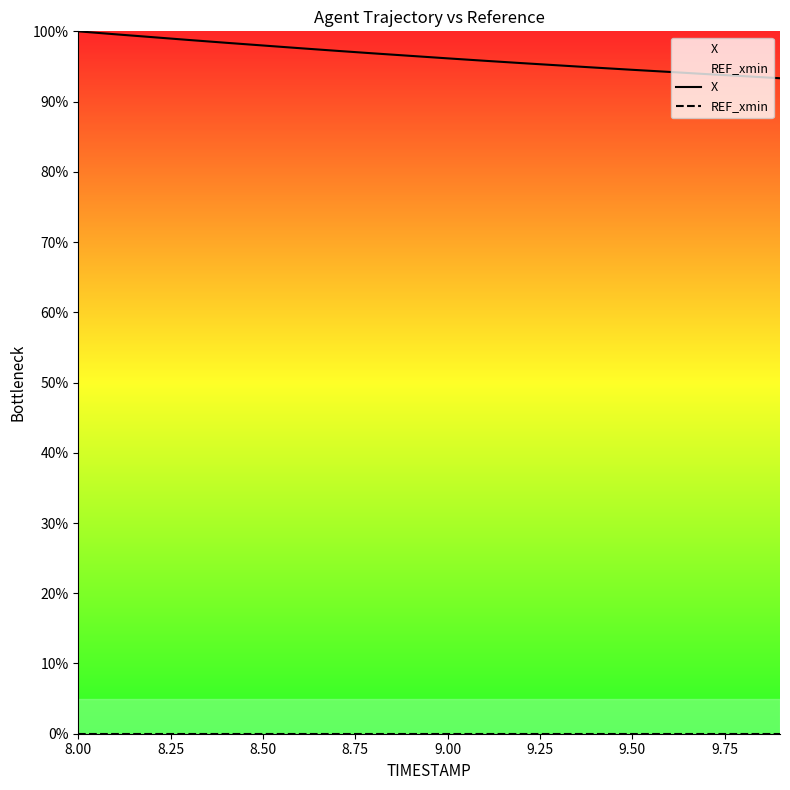

How many lines are shown in the chart?

2